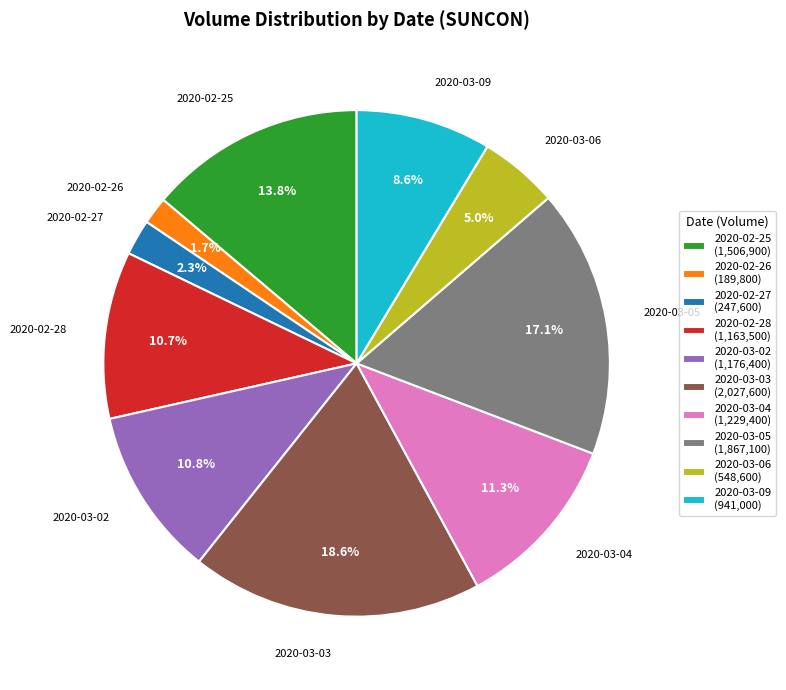

Approximately how many times larger is the value at 2020-03-03 compared to 2020-03-06?

3.7